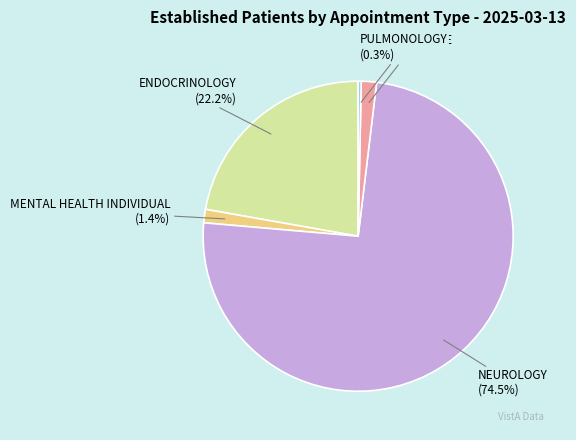

Count the number of slices in the pie.

5